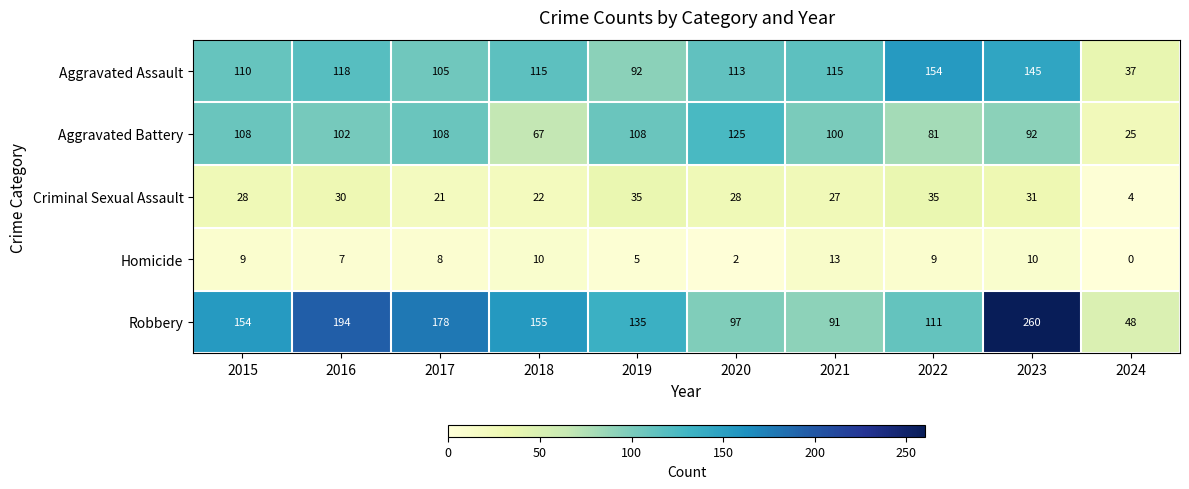

What is the spread (max minus min) of values at 2022?

145